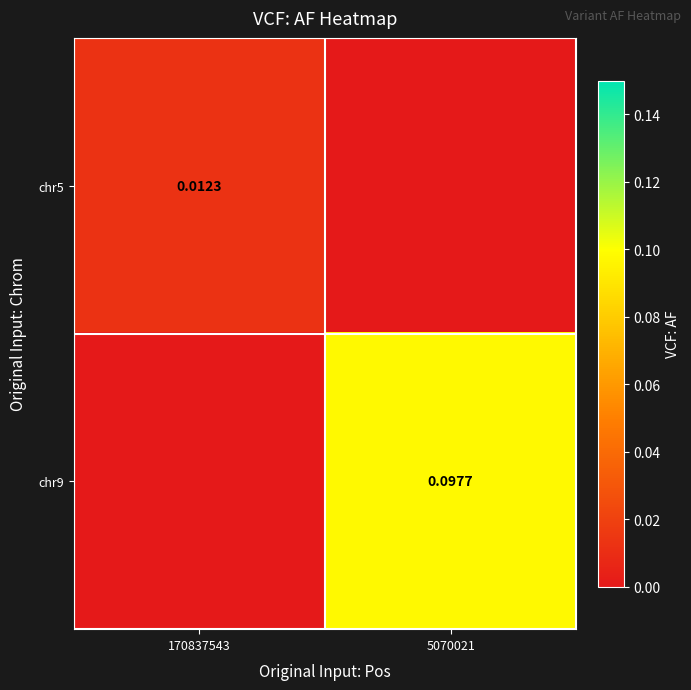

How many data points in chr9 are above 0?

1